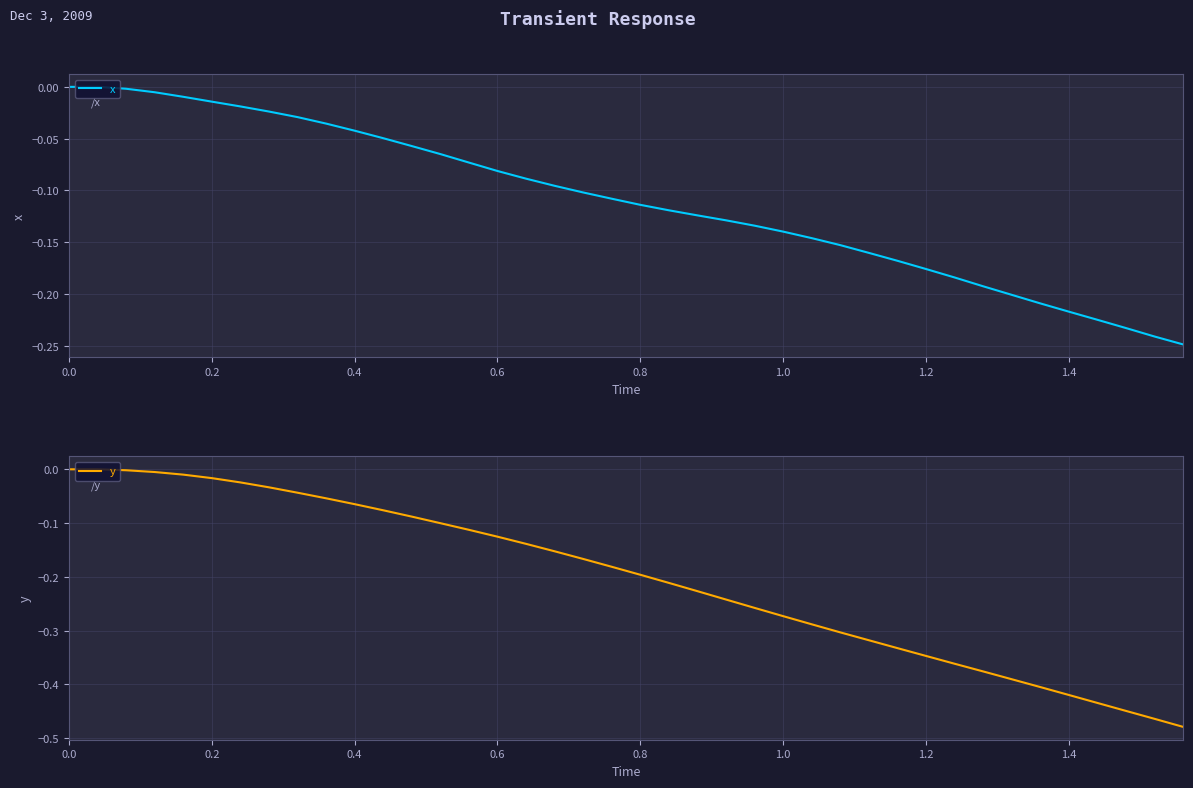

Rank the series at 1.4 from highest to lowest value.

x, y